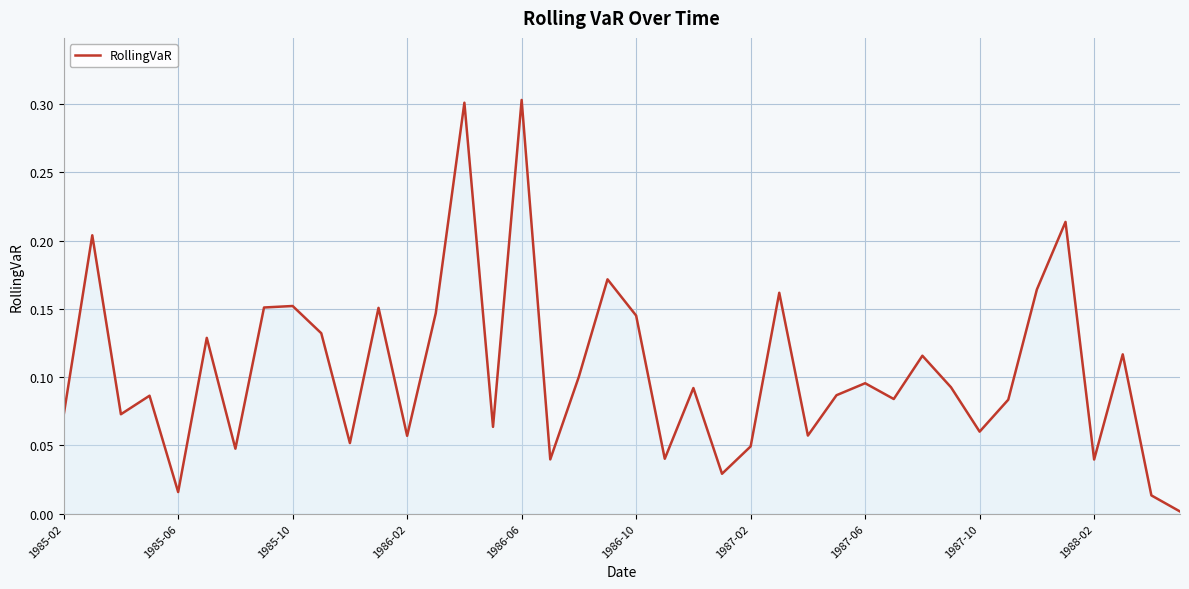

What is the difference between the maximum and minimum values?

0.3